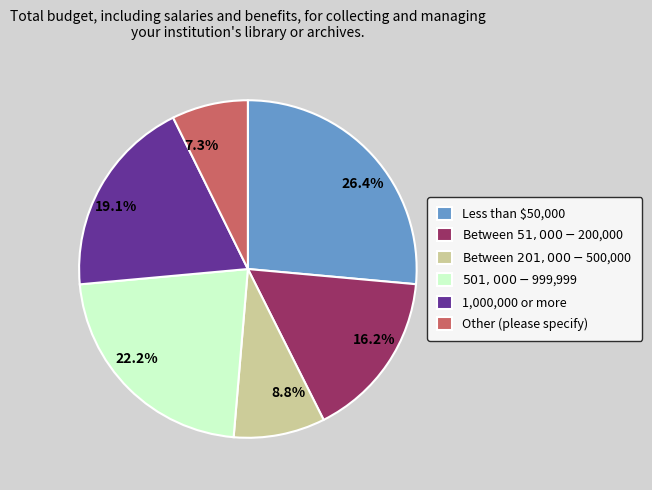

Between 19.1% and 7.3%, which is larger?

19.1%